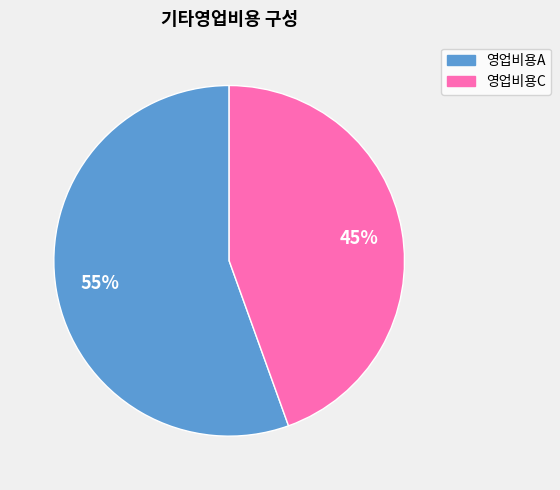

The 영업비용C slice represents 45% of the pie. True or false?

True